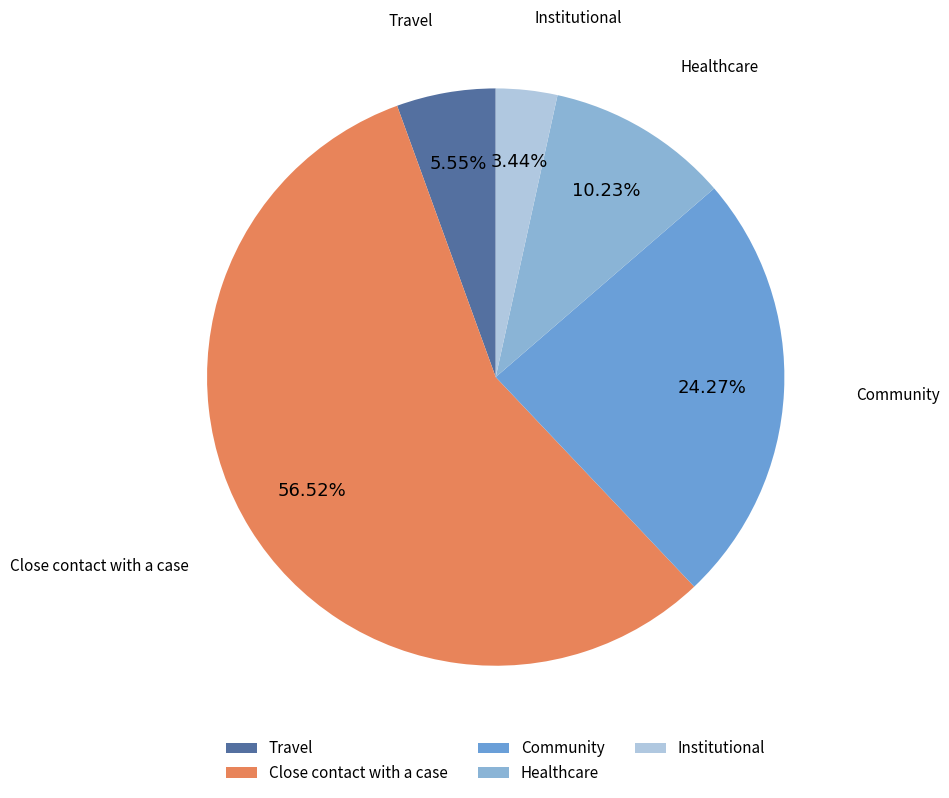

Is Community the majority of the pie?

No